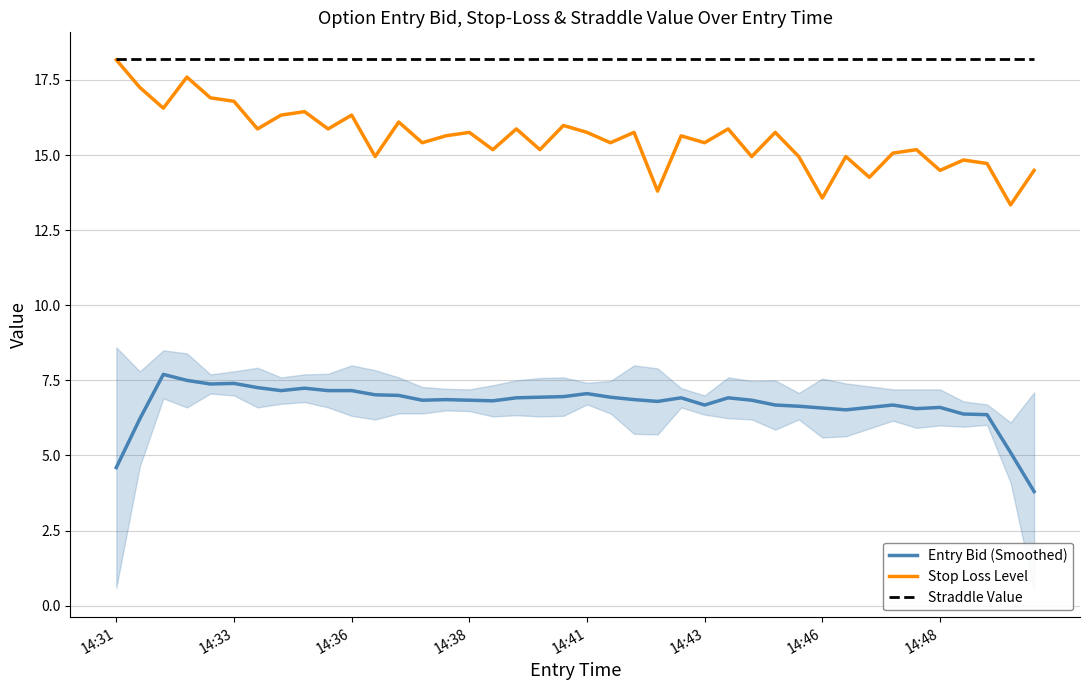

The Straddle Value series shows 18.2 at 34. True or false?

True